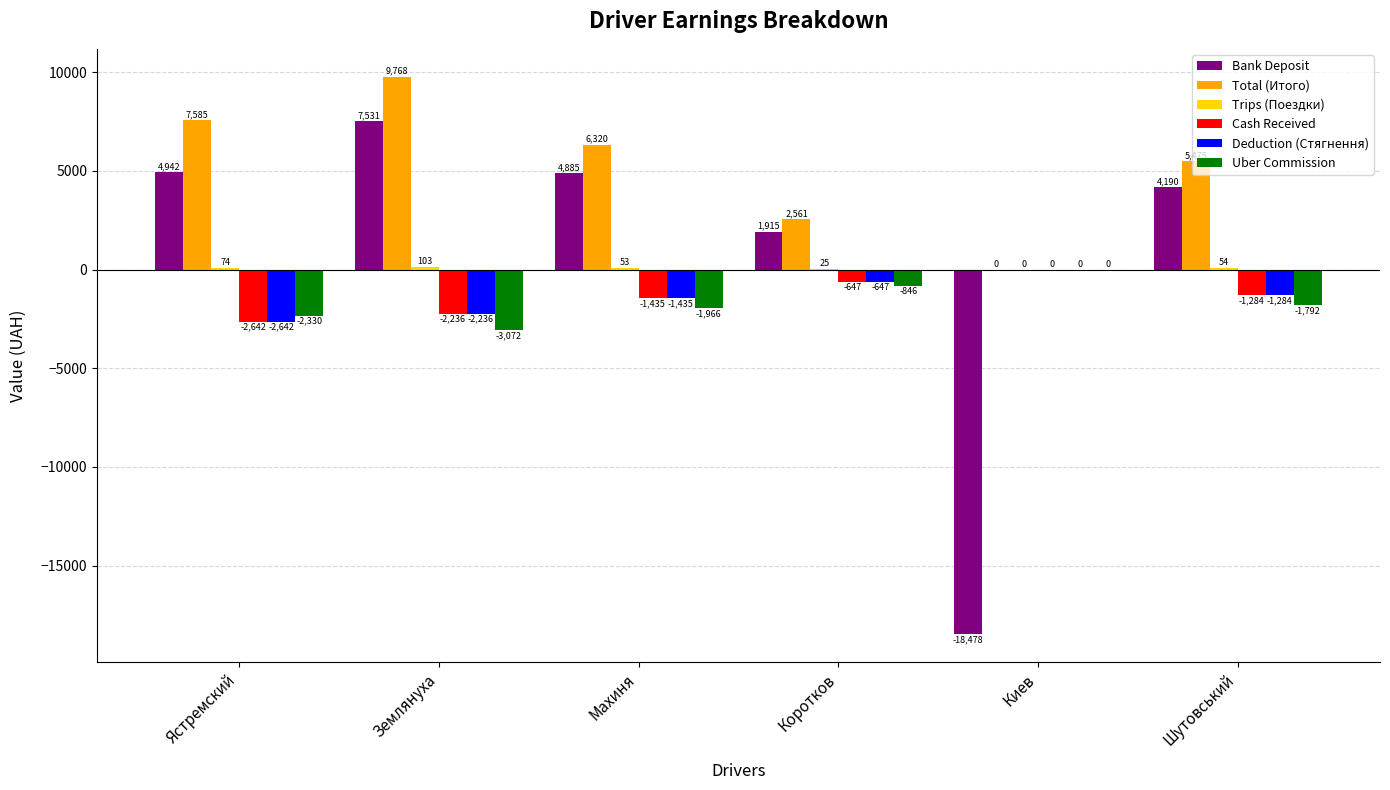

Which category has the highest value across all series?

Землянуха